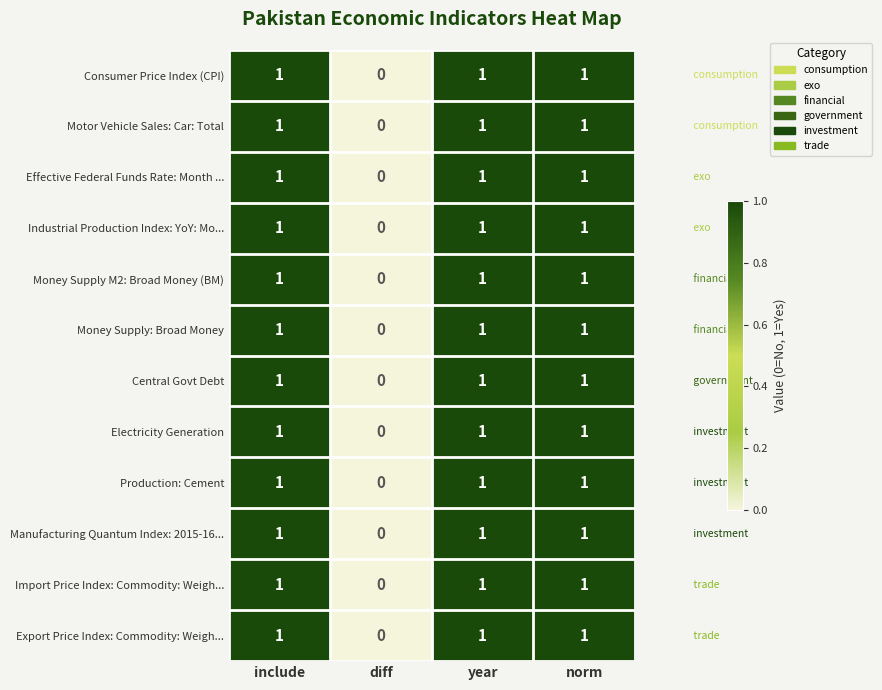

Which category has the lowest value in the Electricity Generation series?

diff